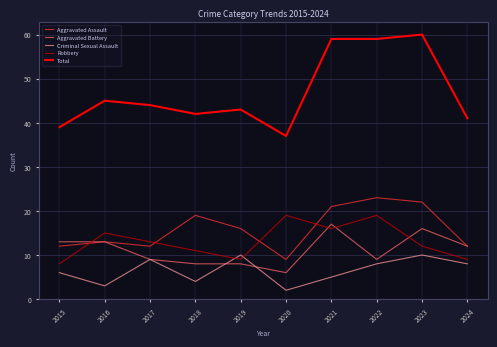

What is the greatest value displayed?

60